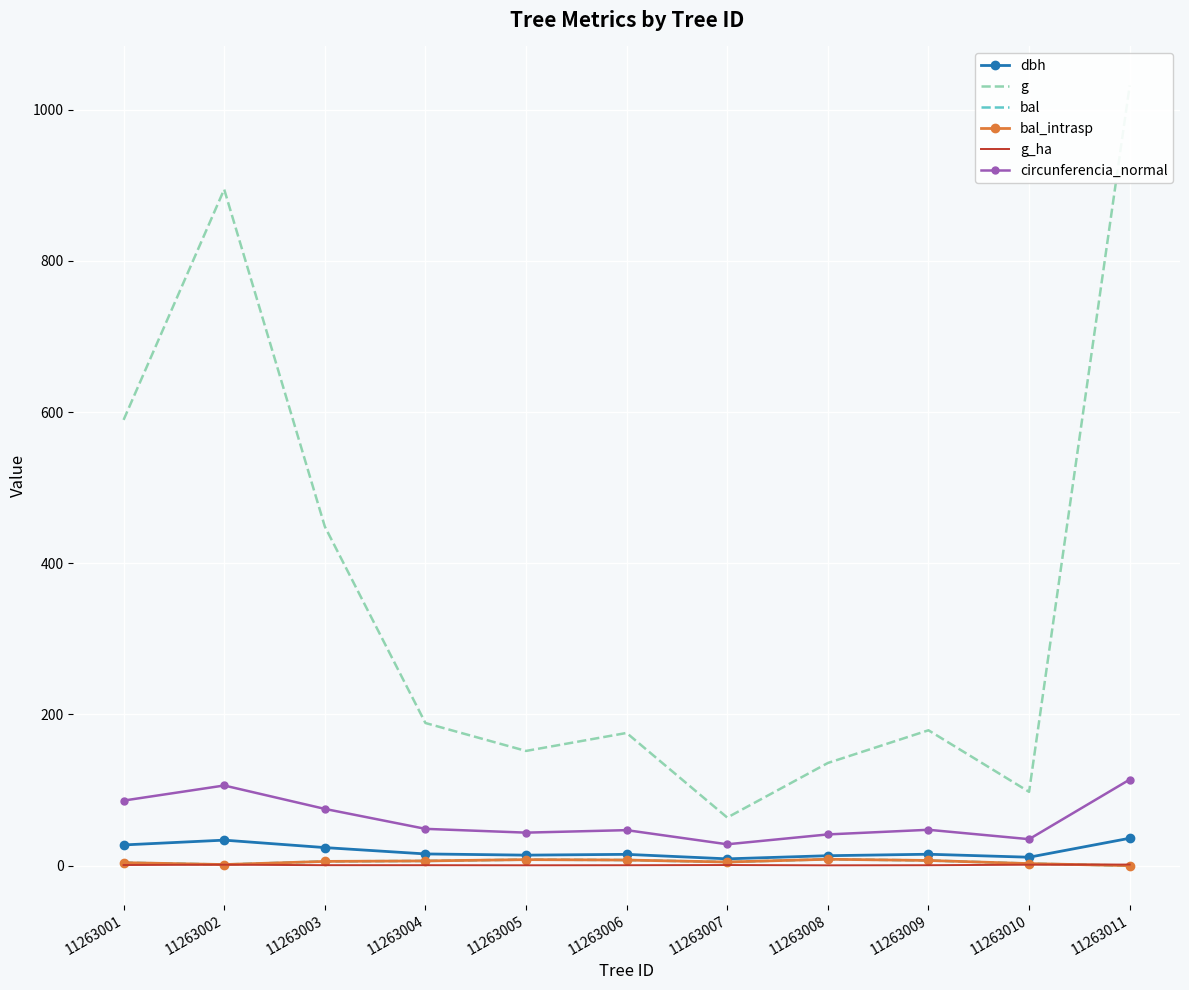

What is the average value of the g series?

359.7